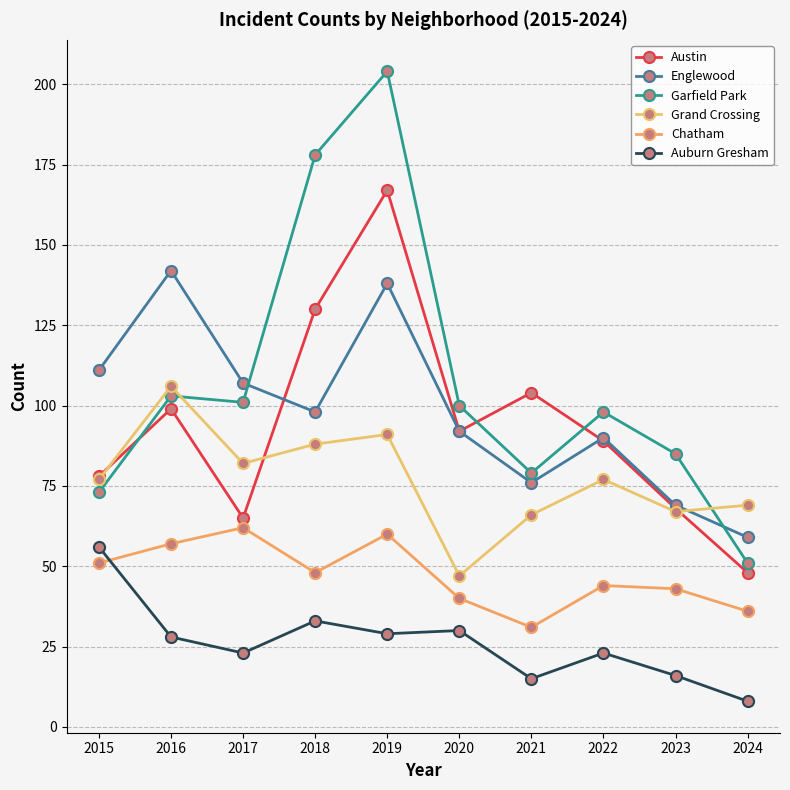

How many interior local valleys does the Chatham series have?

2